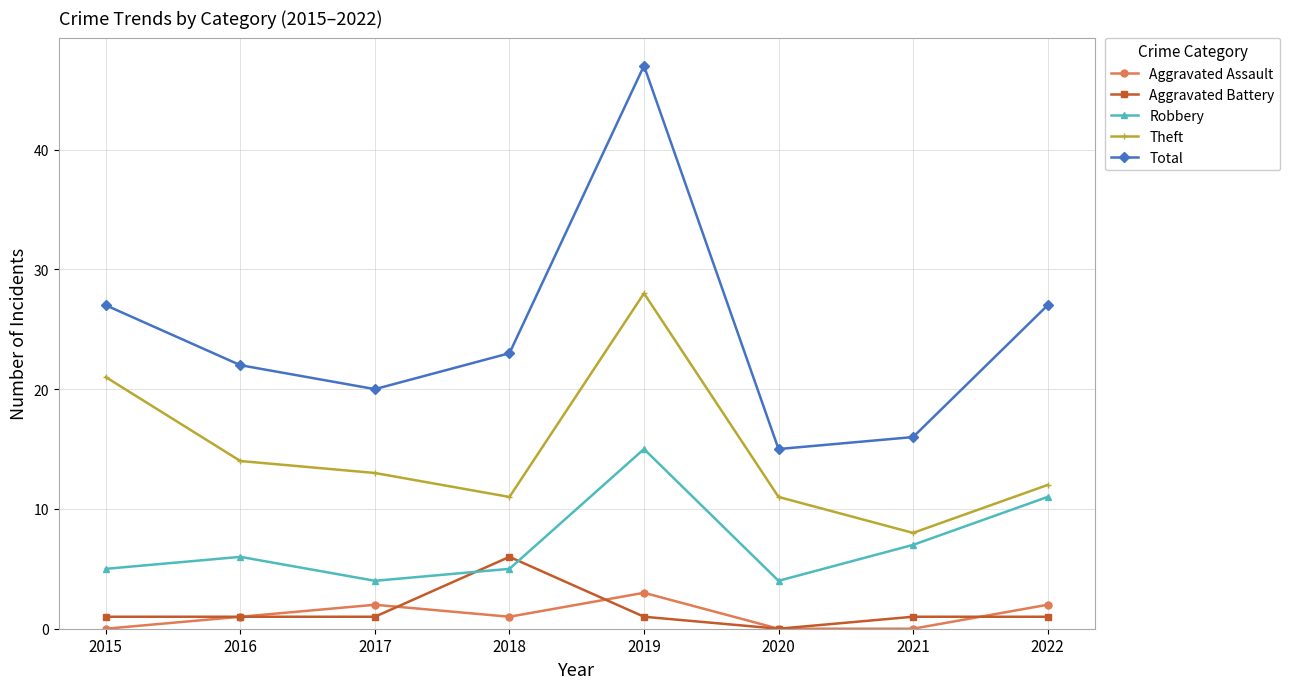

Which series has the widest spread of values?

Total